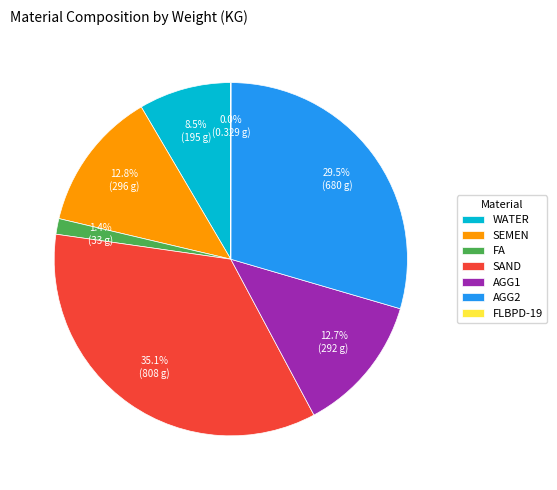

To the nearest percent, what is the combined percentage of SAND and AGG1?

48%